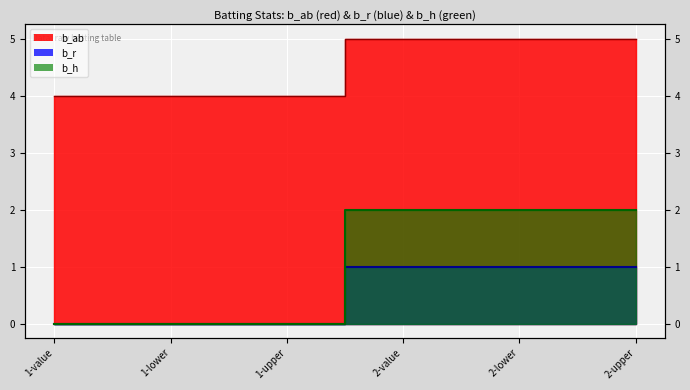

What is the label of the 6th point from the right?

1-value